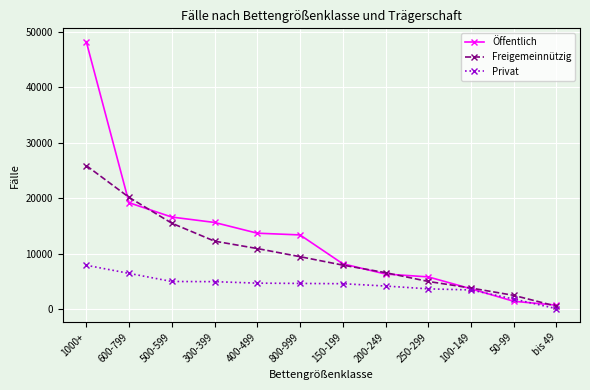

At how many categories does at least one series exceed 27958?

1